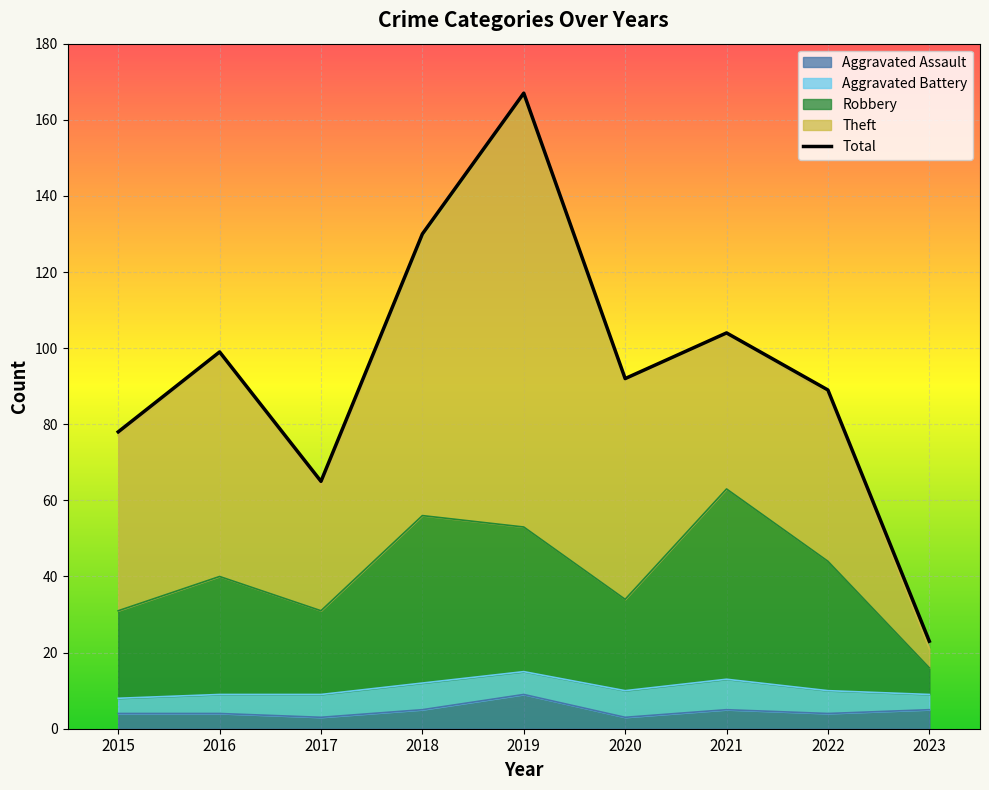

The value at 2021 is 156. True or false?

False